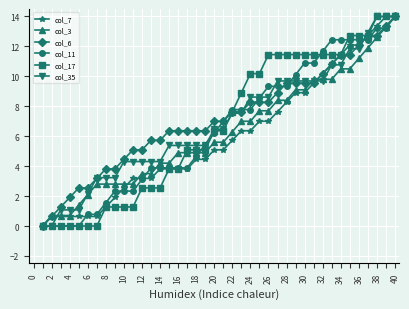

What is the value of the col_35 point at the 4th from the left?

1.1